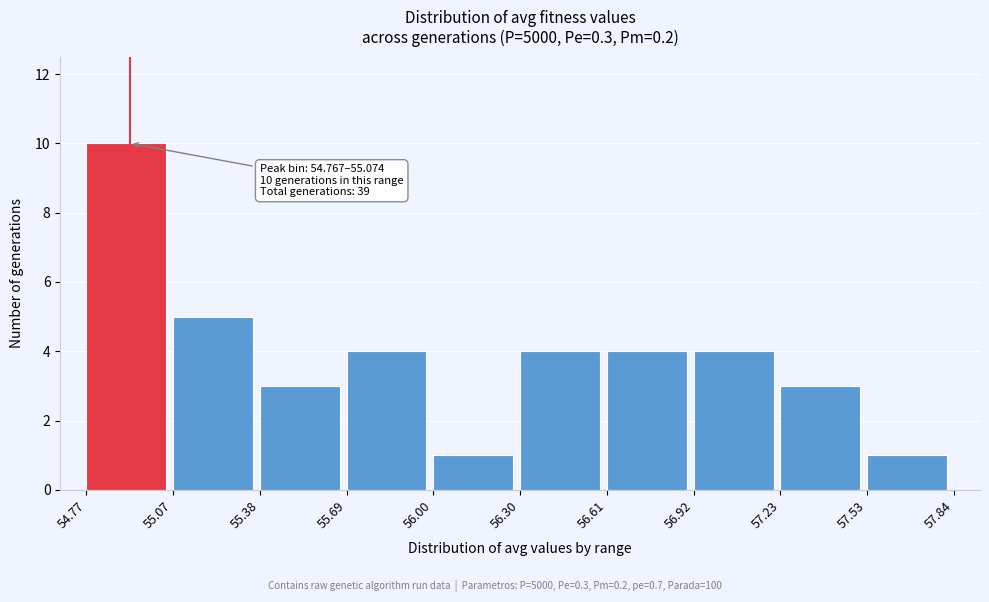

Over which range of the x-axis is the bar tallest?

54.77 to 55.07